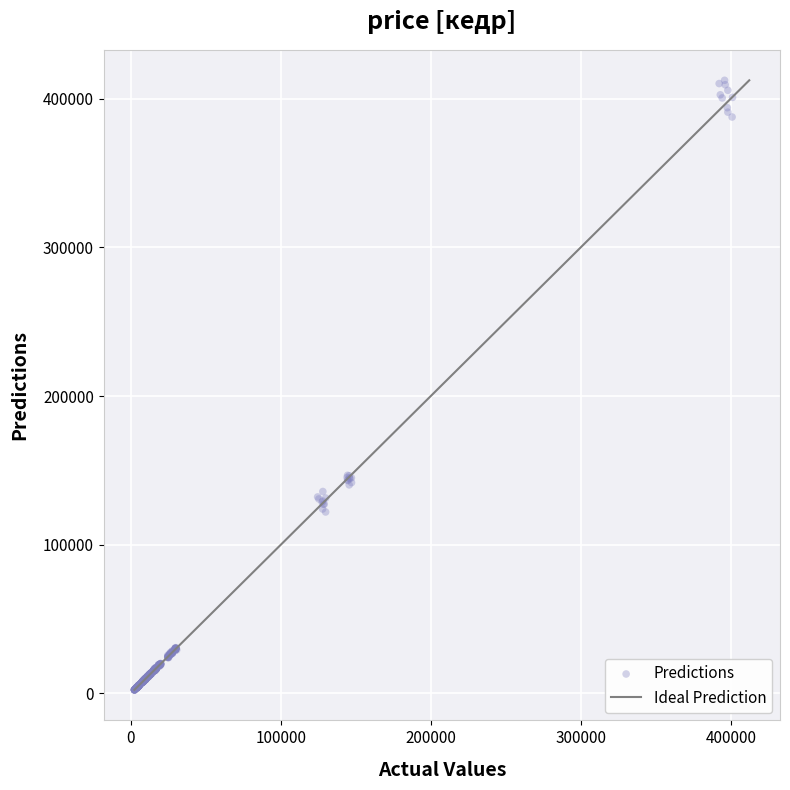

What is the range of Y values (max minus min)?

409957.2